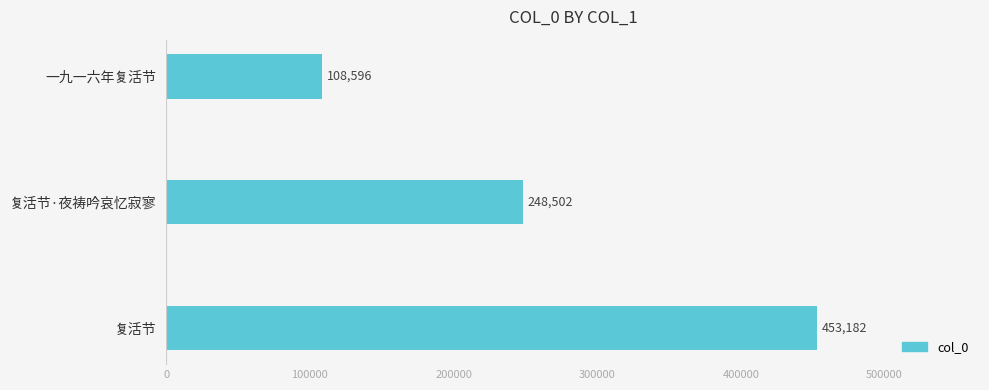

Reading top to bottom, list all the values displayed in this chart.

108596	248502	453182